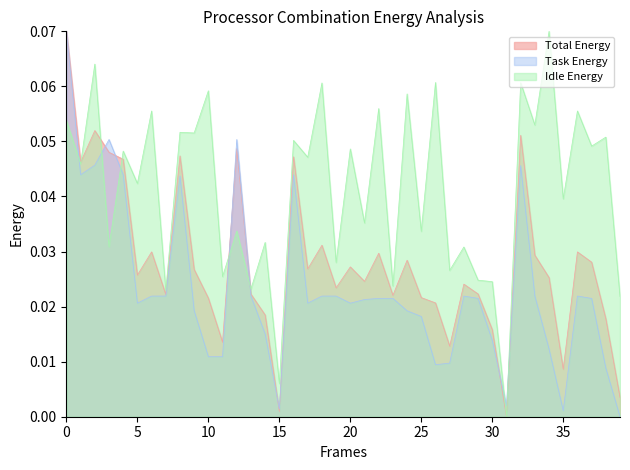

List the series in order of their overall mean, lowest first.

Task Energy, Total Energy, Idle Energy